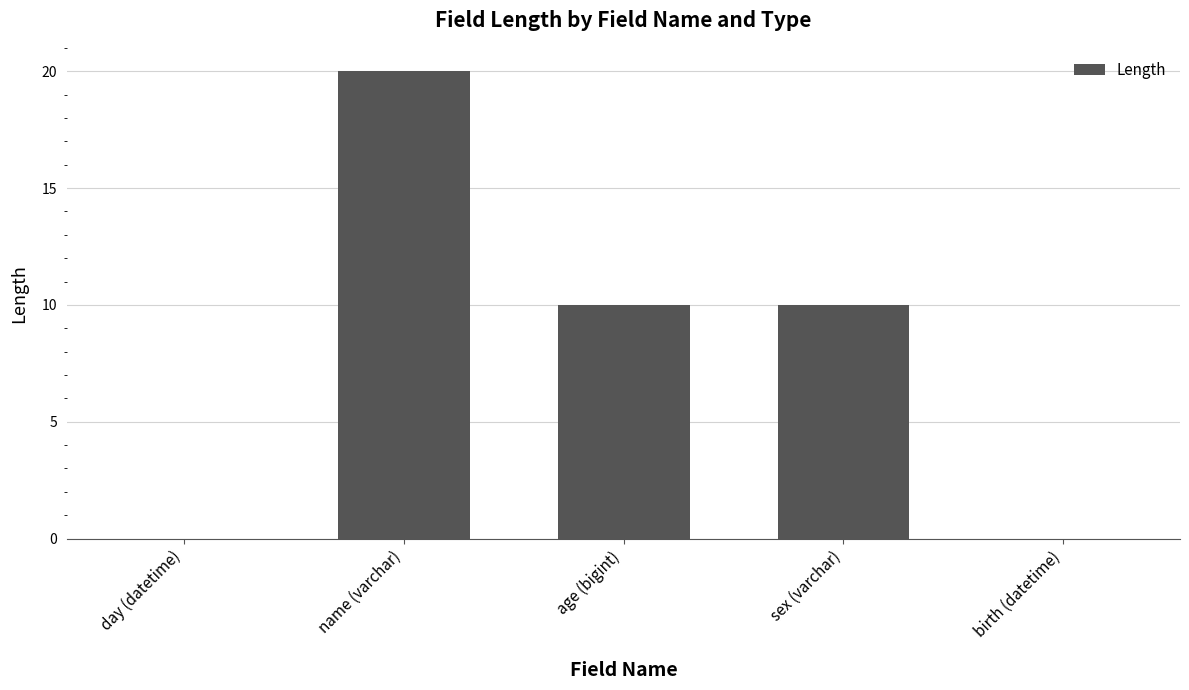

How many data points does each series have?

5